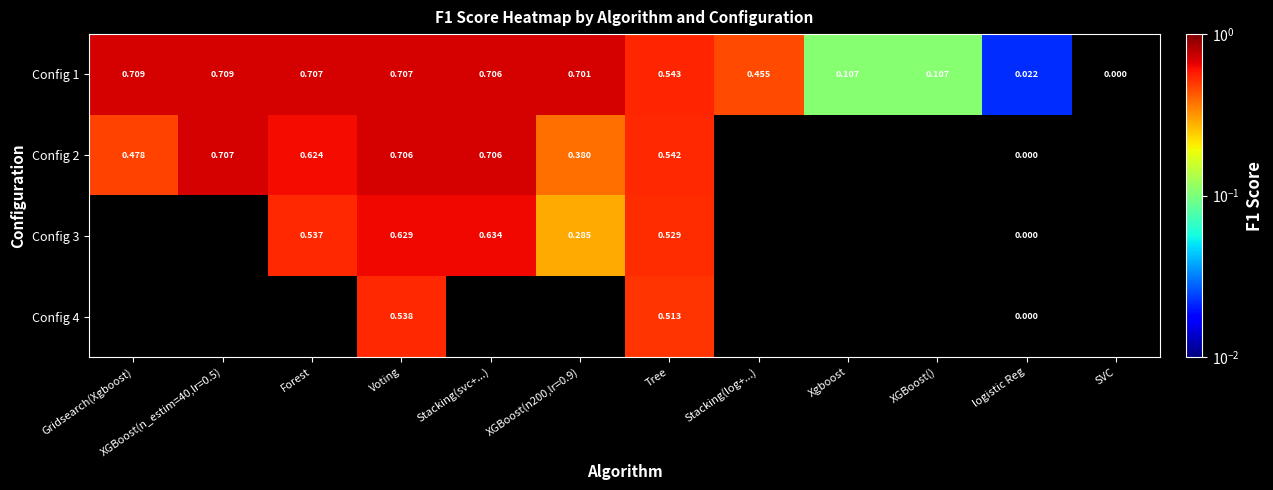

Is it true that Config 1 equals 0.7 at Stacking(log+...)?

False